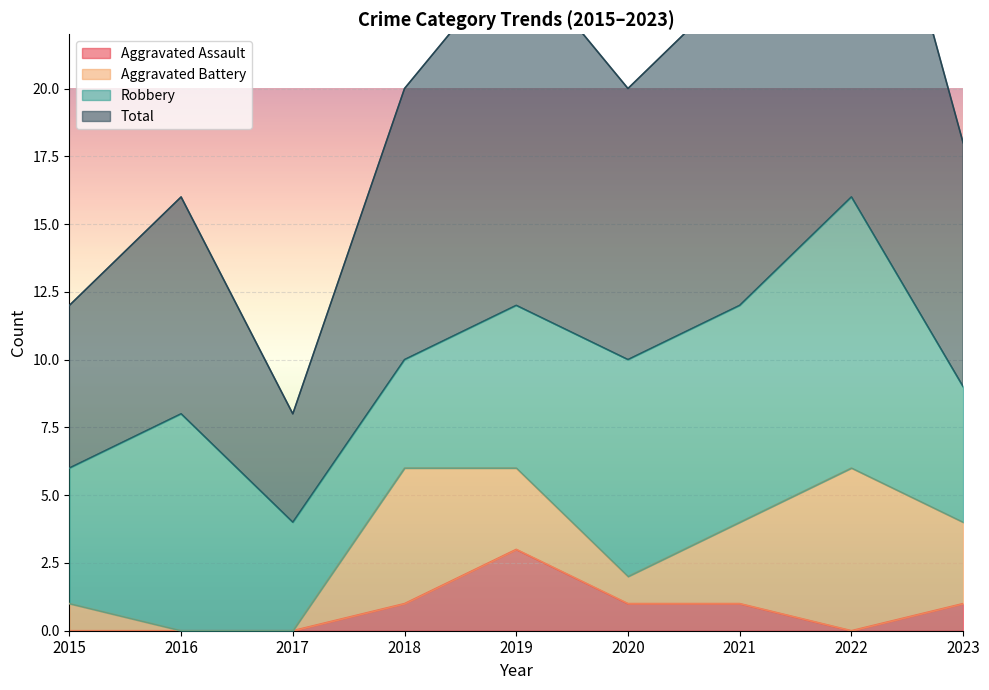

Is the value of Total at 2017 greater than the value of Aggravated Assault at 2021?

Yes